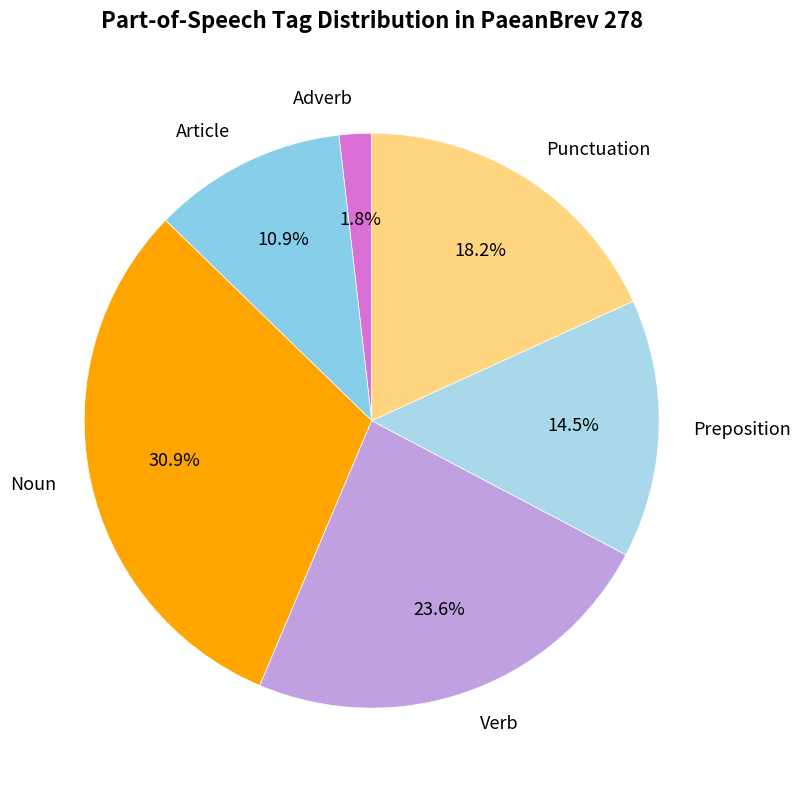

Is there a majority slice in this chart?

No